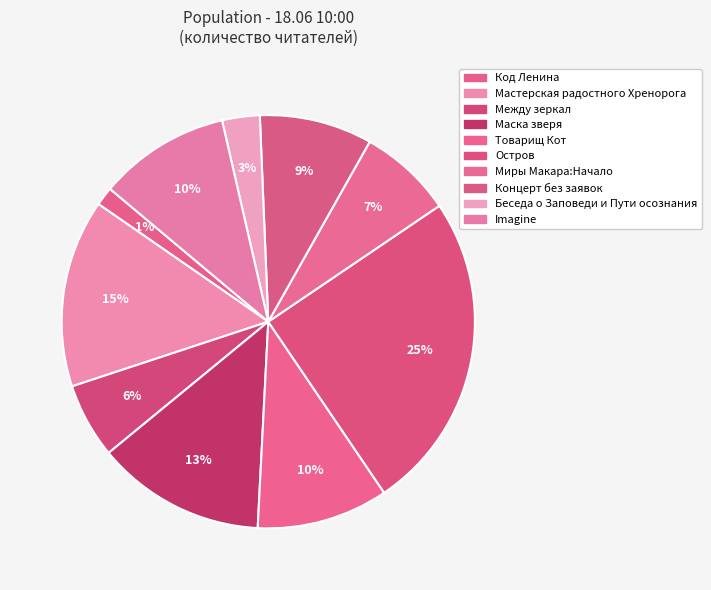

Which has a higher value, Мастерская радостного Хренорога or Маска зверя?

Мастерская радостного Хренорога